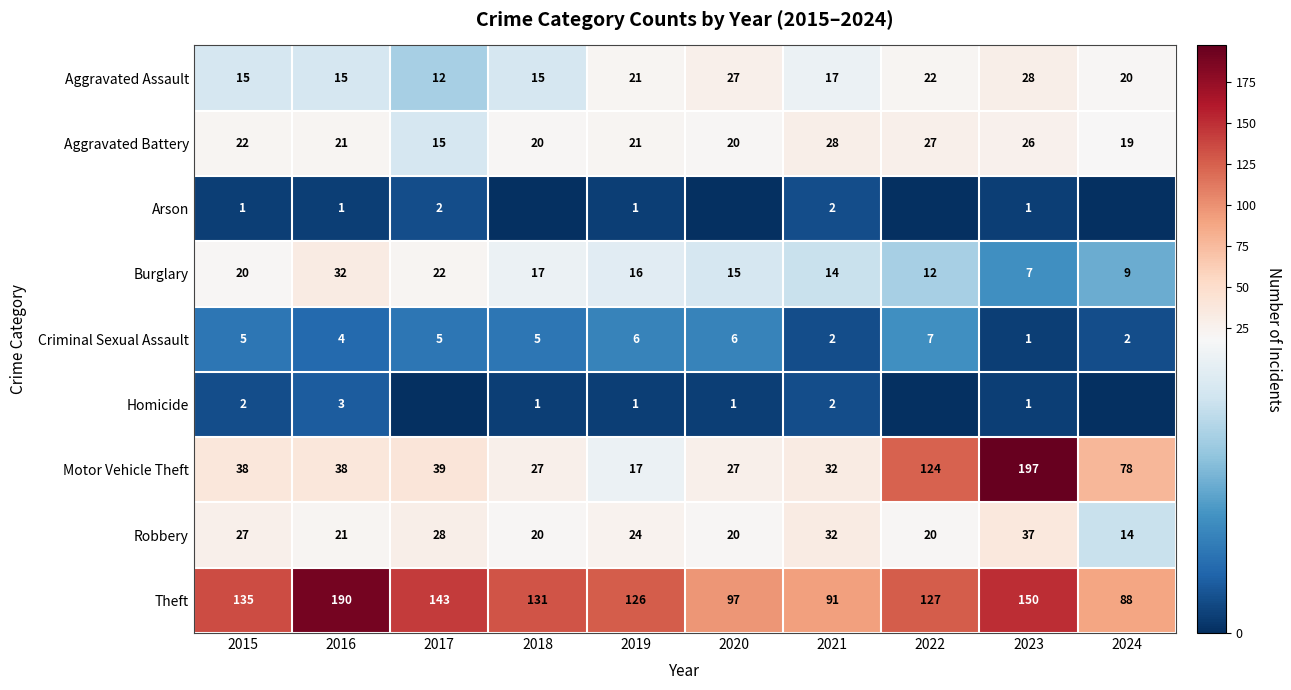

At which label is Robbery closest to 25?

2019